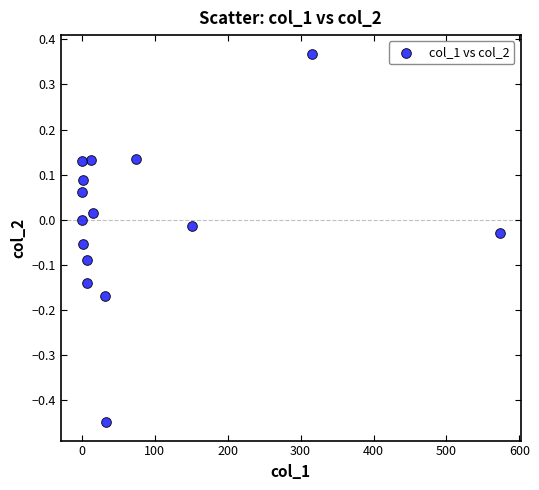

What is the range of X values (max minus min)?

573.2